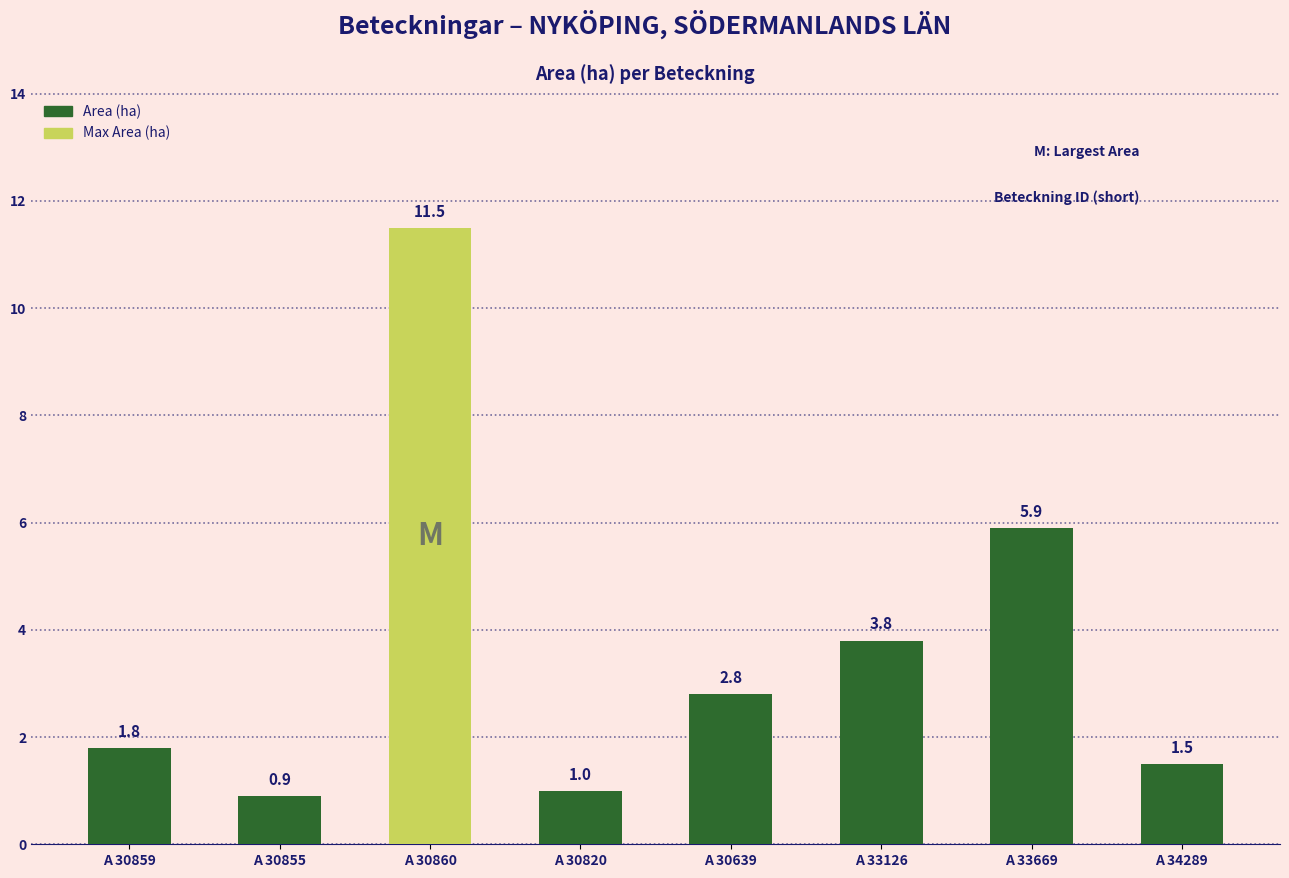

How many data points are less than 2?

4